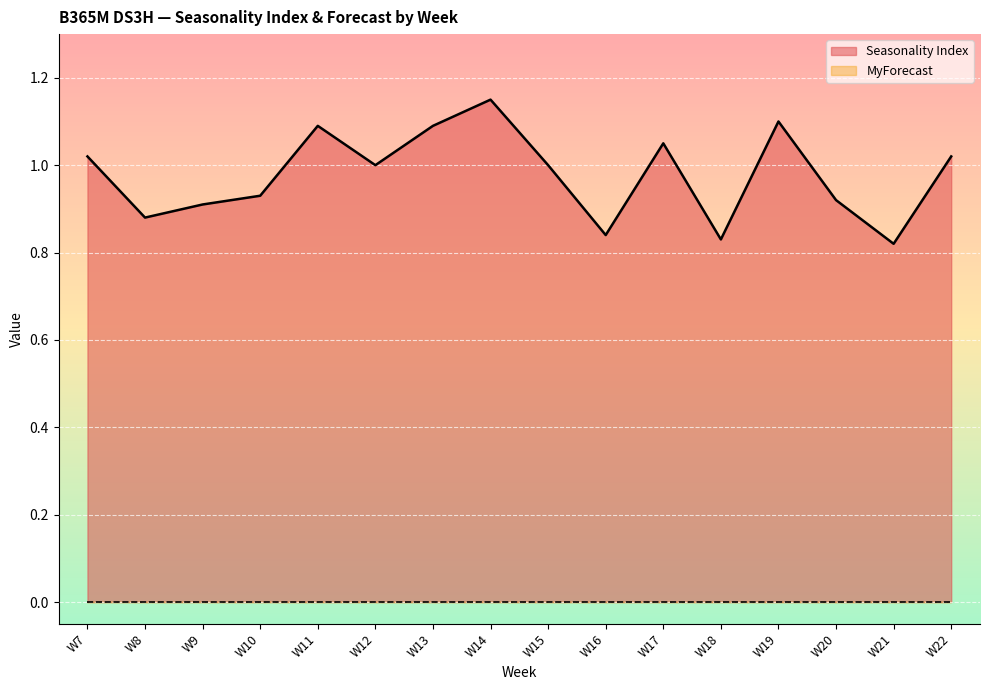

The value at W11 is 1.1. True or false?

True